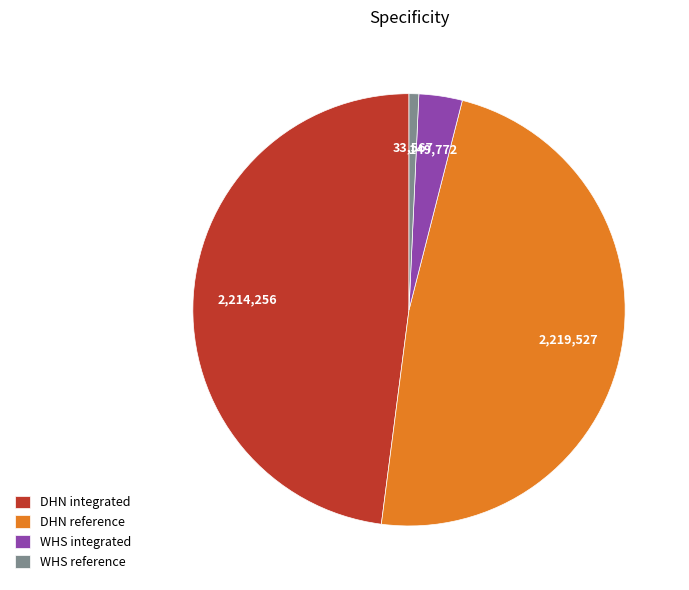

Count the number of slices in the pie.

4